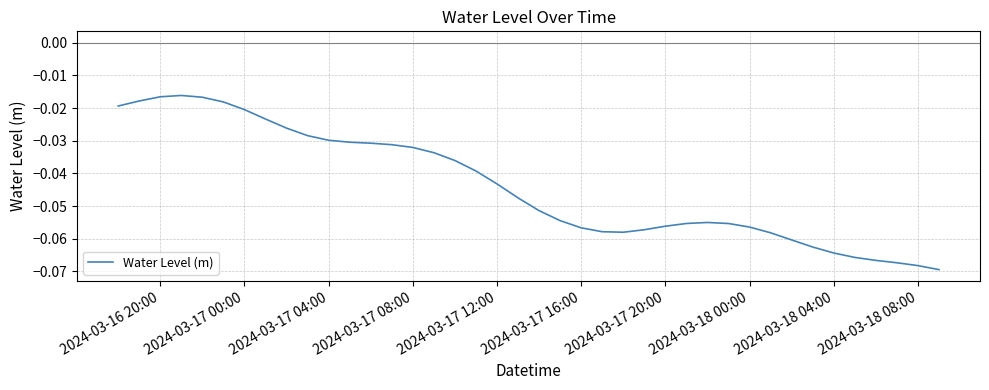

Does the chart have visible grid lines?

Yes